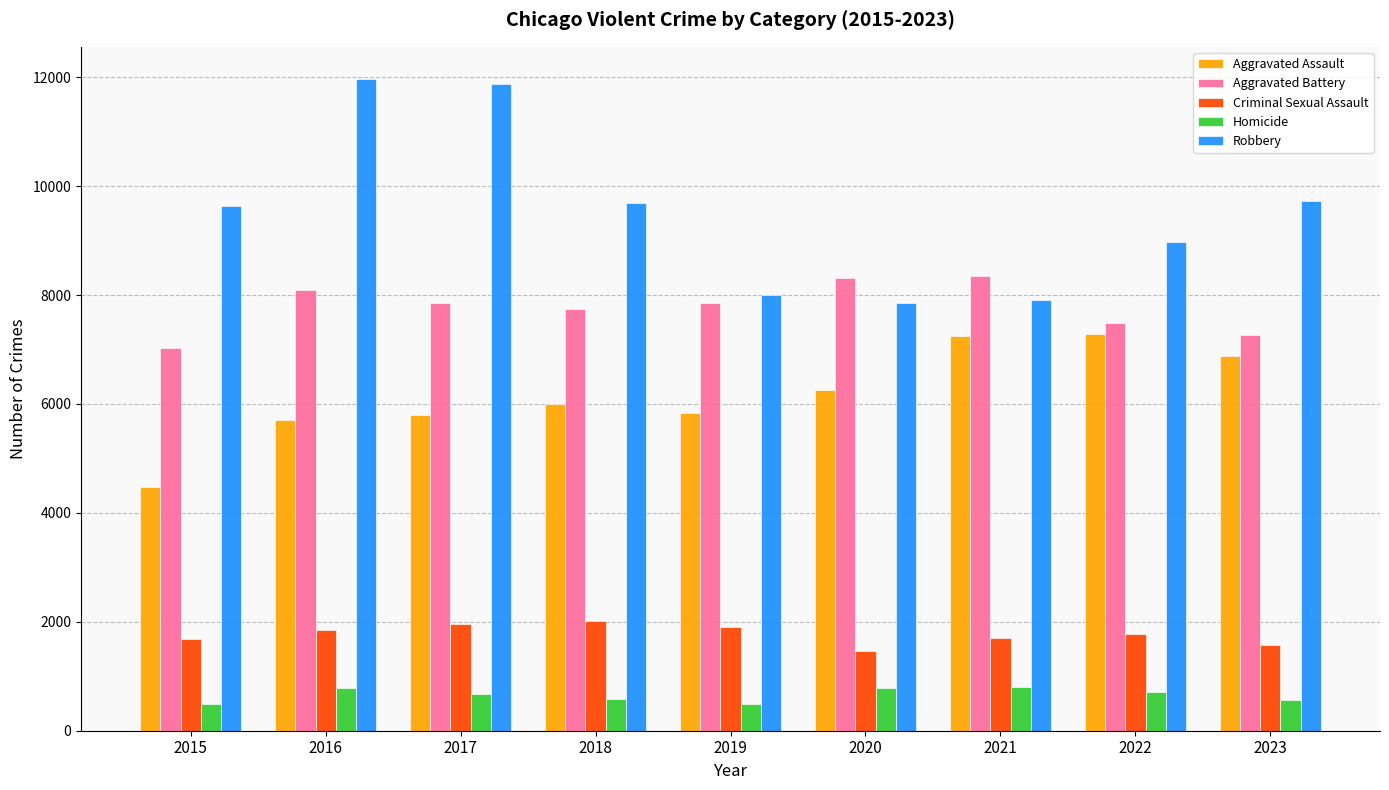

How many data points in Aggravated Assault are less than 6001?

4